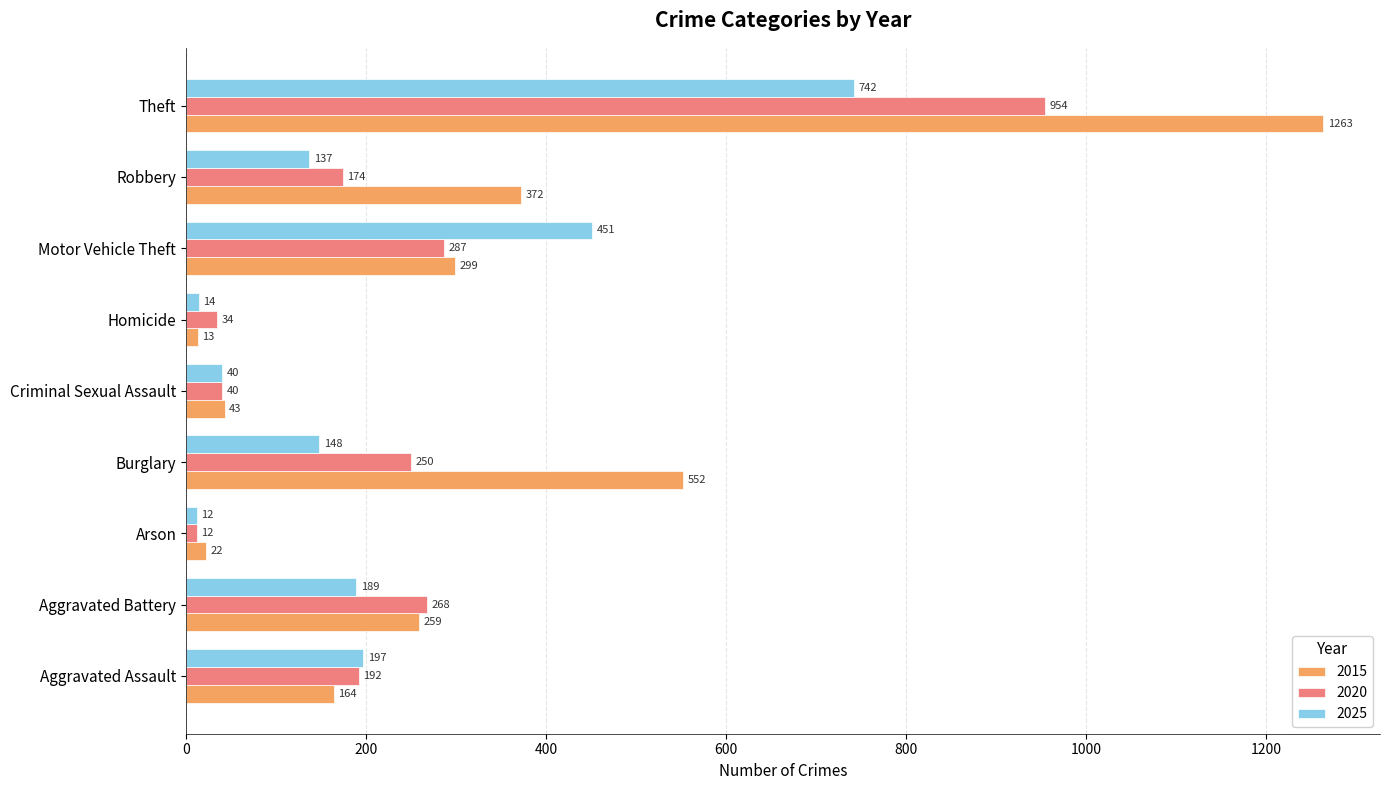

What is the difference between the second highest and second lowest values in the 2015 series?

530